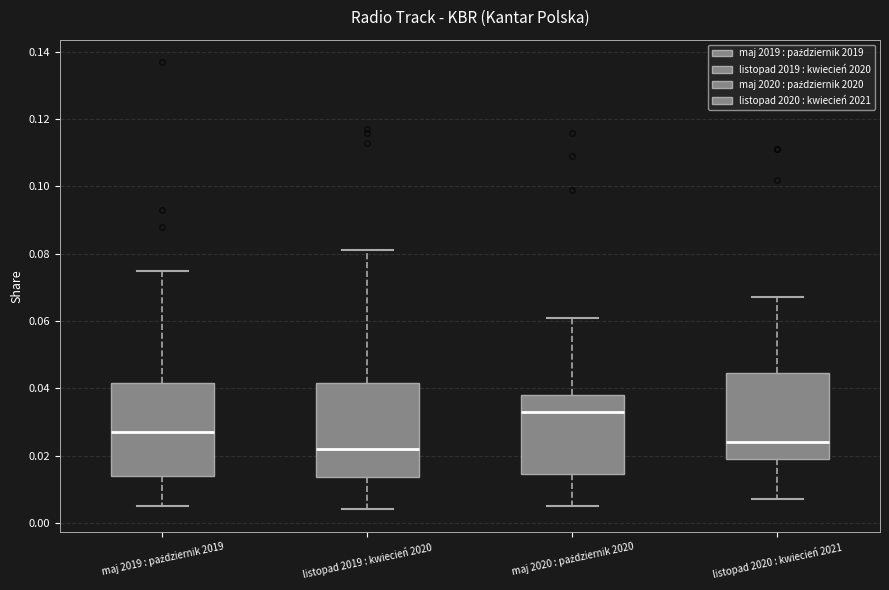

Reading left to right, transcribe this box plot: for each box, give where its median line is, the range the box spans, and where its two whiskers end, as read against the y-axis. The values are not printed on the chart, so give them approximately, as read against the axis.

maj 2019 : październik 2019: median 0.028, box 0.014 to 0.042, whiskers 0.006 to 0.076
listopad 2019 : kwiecień 2020: median 0.022, box 0.014 to 0.042, whiskers 0.004 to 0.082
maj 2020 : październik 2020: median 0.034, box 0.014 to 0.038, whiskers 0.006 to 0.062
listopad 2020 : kwiecień 2021: median 0.024, box 0.020 to 0.044, whiskers 0.008 to 0.068